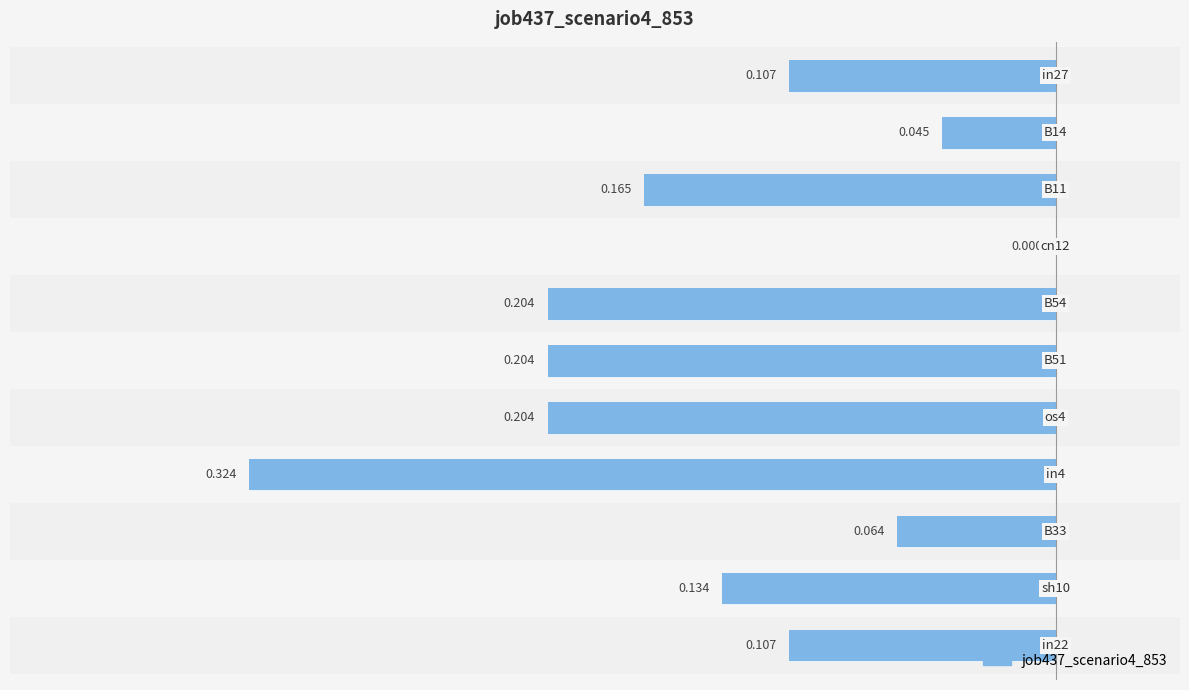

The value at 6 is -0.2. True or false?

True